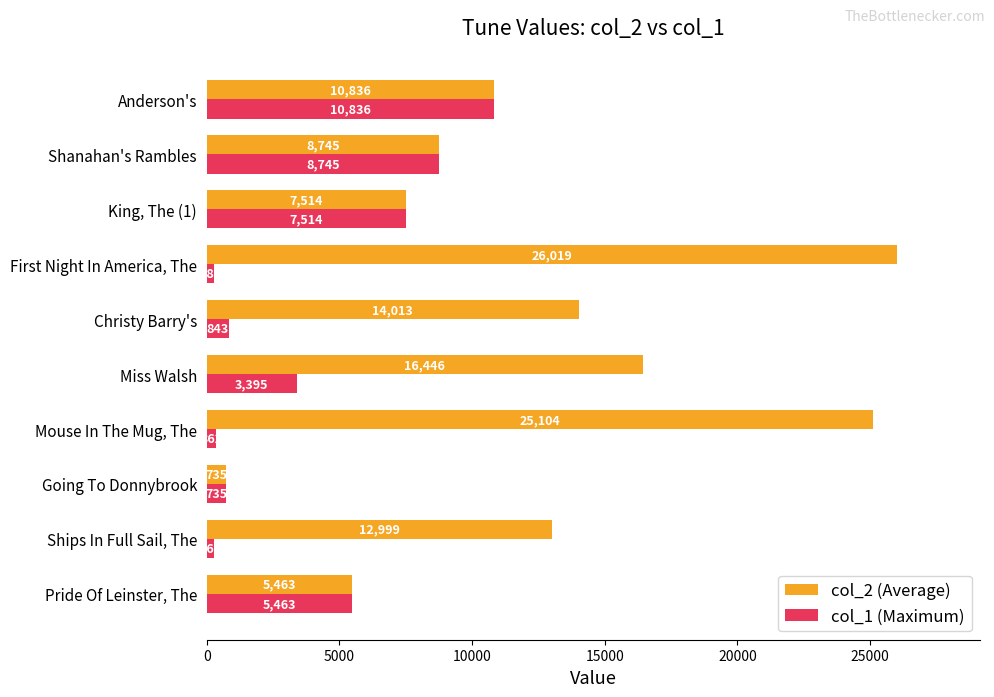

Between Ships In Full Sail, The and Shanahan's Rambles, which series saw the biggest shift?

col_1 (Maximum)